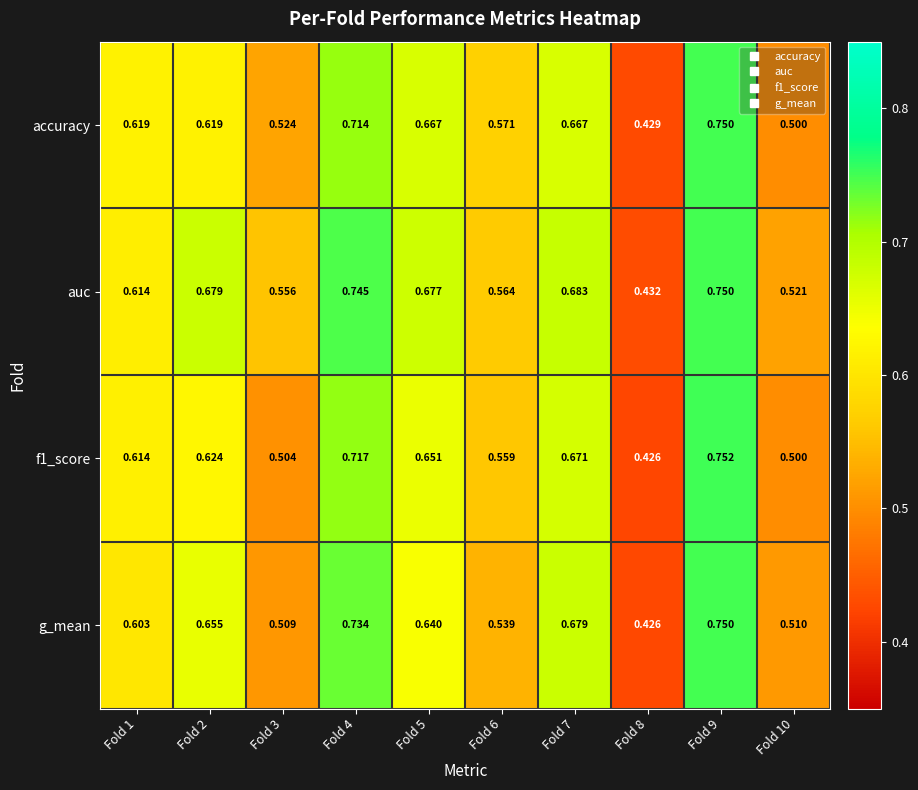

Which series changed the most between Fold 2 and Fold 9?

accuracy